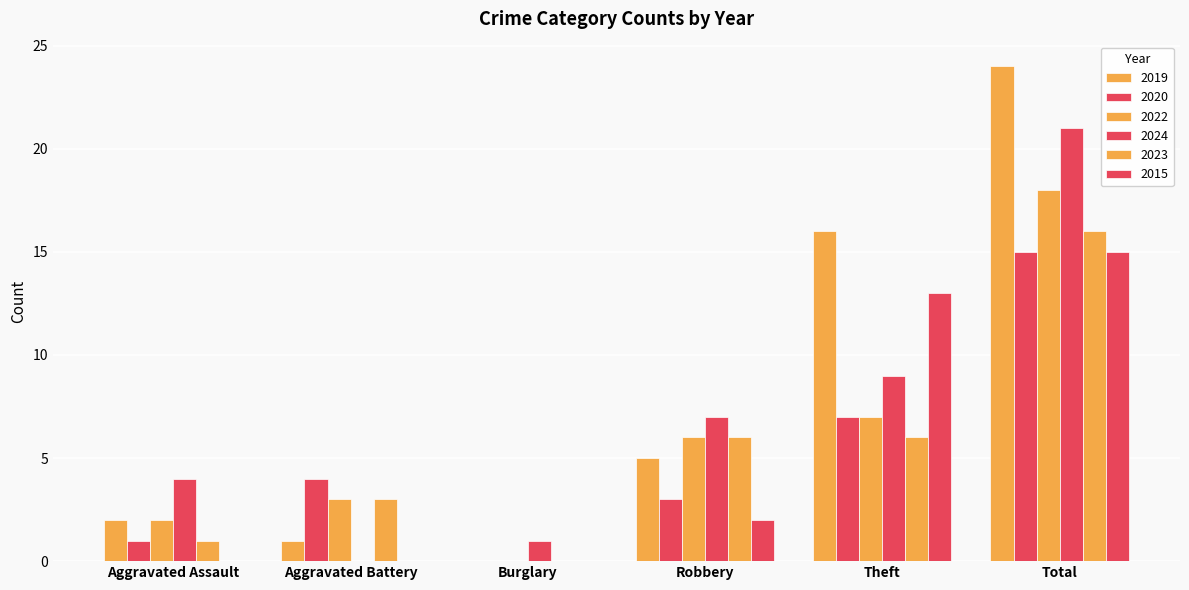

What is the total value across all series at Aggravated Battery?

11